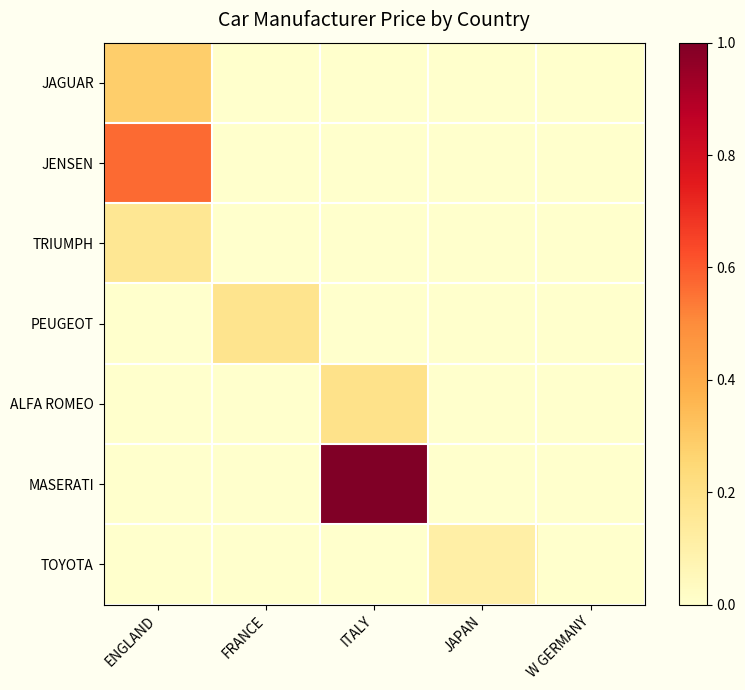

Which series changed the most between FRANCE and ITALY?

MASERATI